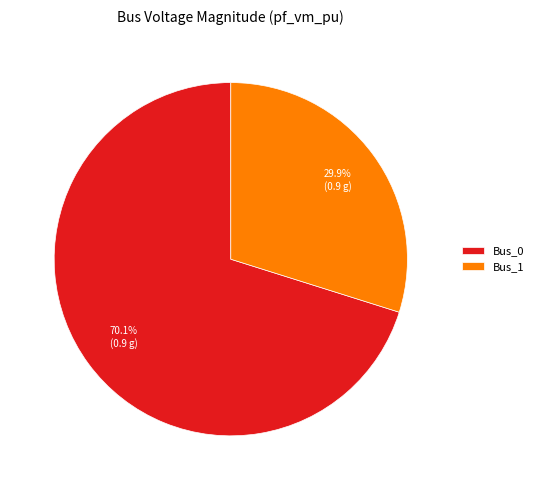

What is the smallest slice in the pie chart?

Bus_1